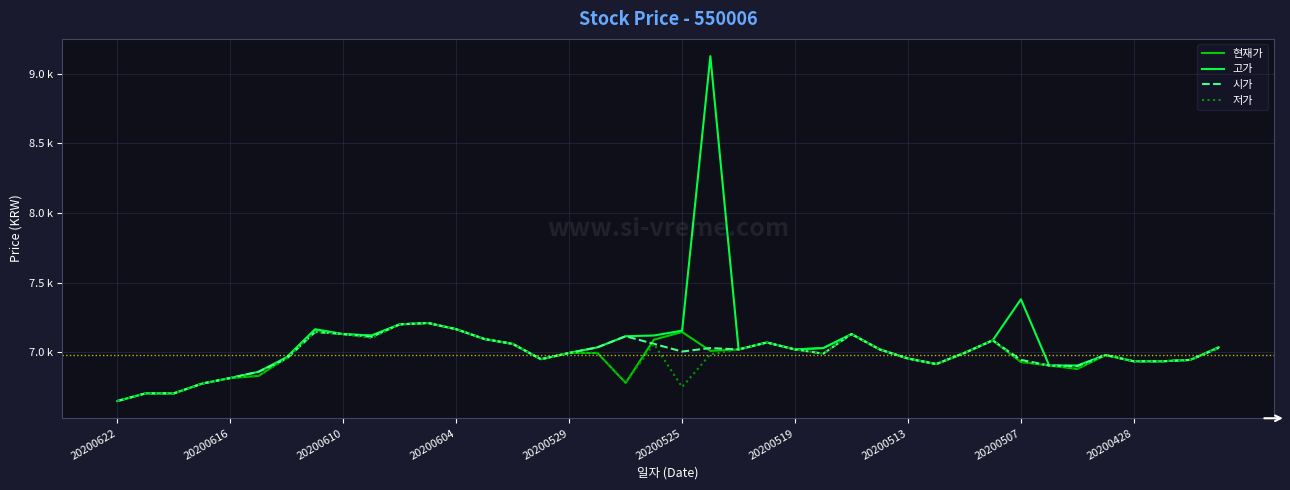

What are all the series names shown in the legend?

현재가, 고가, 시가, 저가